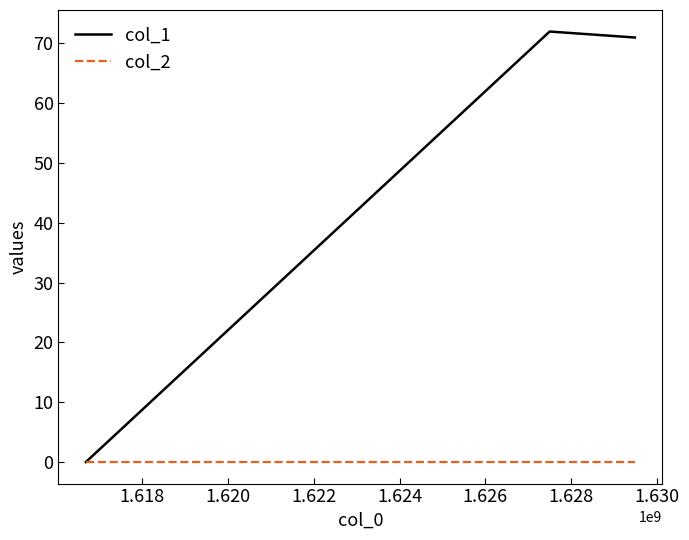

What is the highest value of the col_1 series?

72